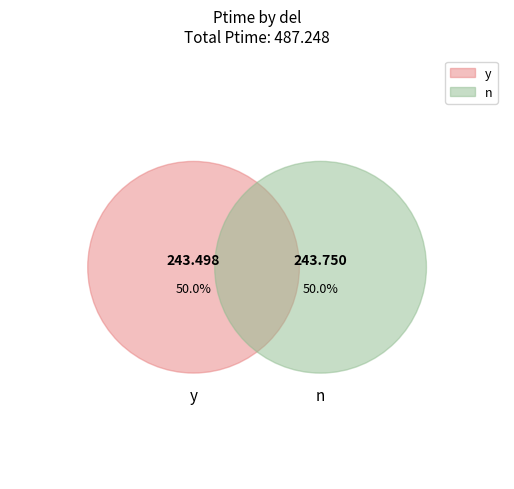

Is it true that y is 60% of the pie?

False